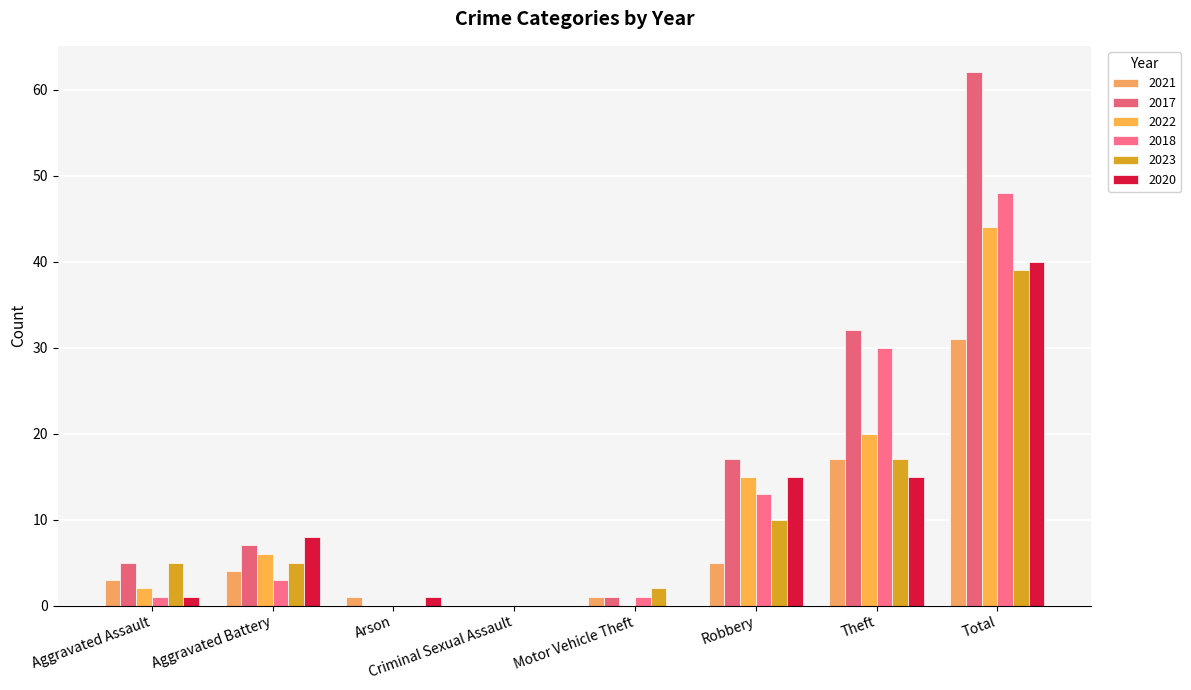

Reading left to right, extract all data points from this chart.

2021: 3	4	1	0	1	5	17	31
2017: 5	7	0	0	1	17	32	62
2022: 2	6	0	0	0	15	20	44
2018: 1	3	0	0	1	13	30	48
2023: 5	5	0	0	2	10	17	39
2020: 1	8	1	0	0	15	15	40